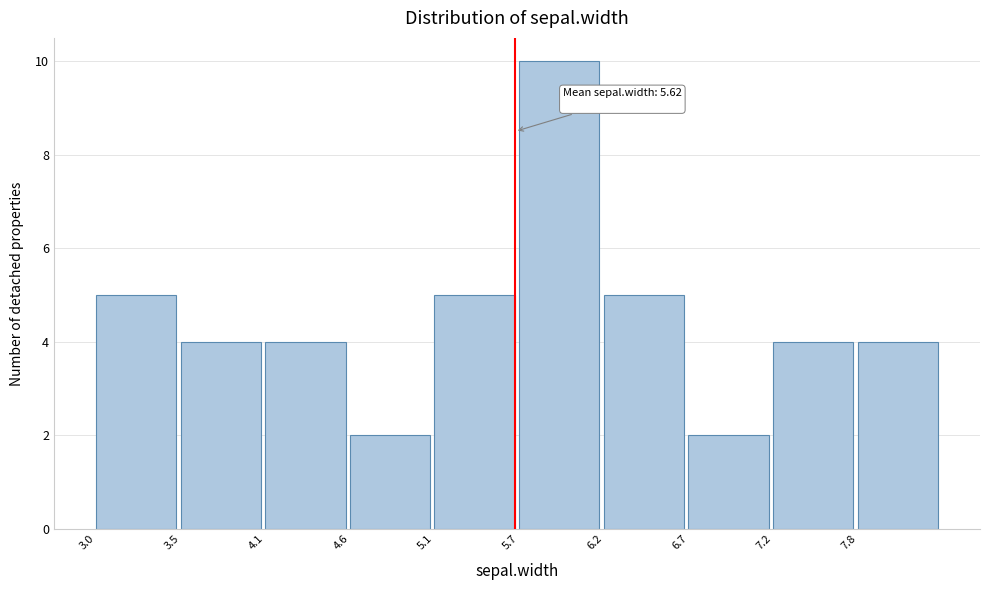

Which range on the x-axis has the tallest bar?

5.65 to 6.18